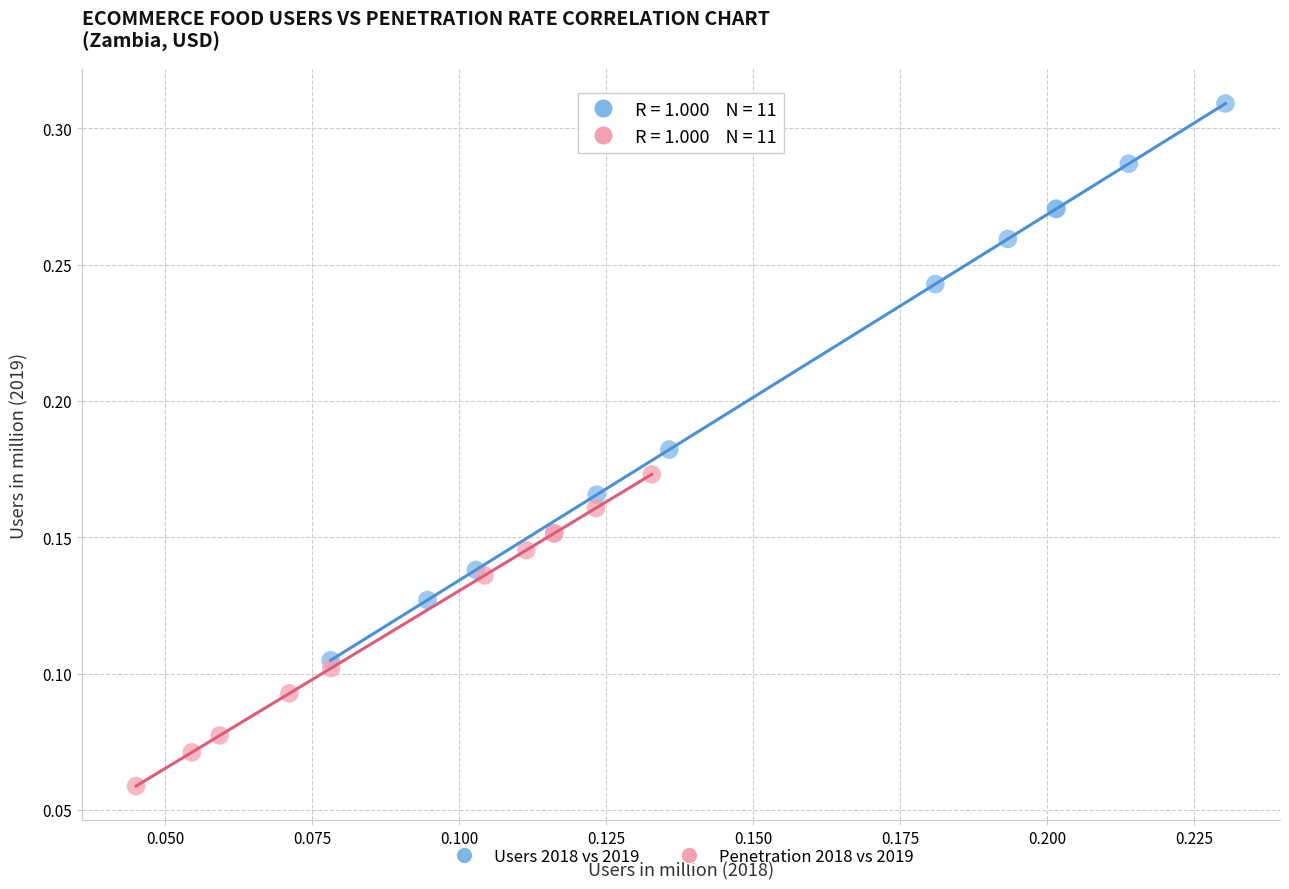

Which series has the largest Y range (max minus min)?

Users 2018 vs 2019